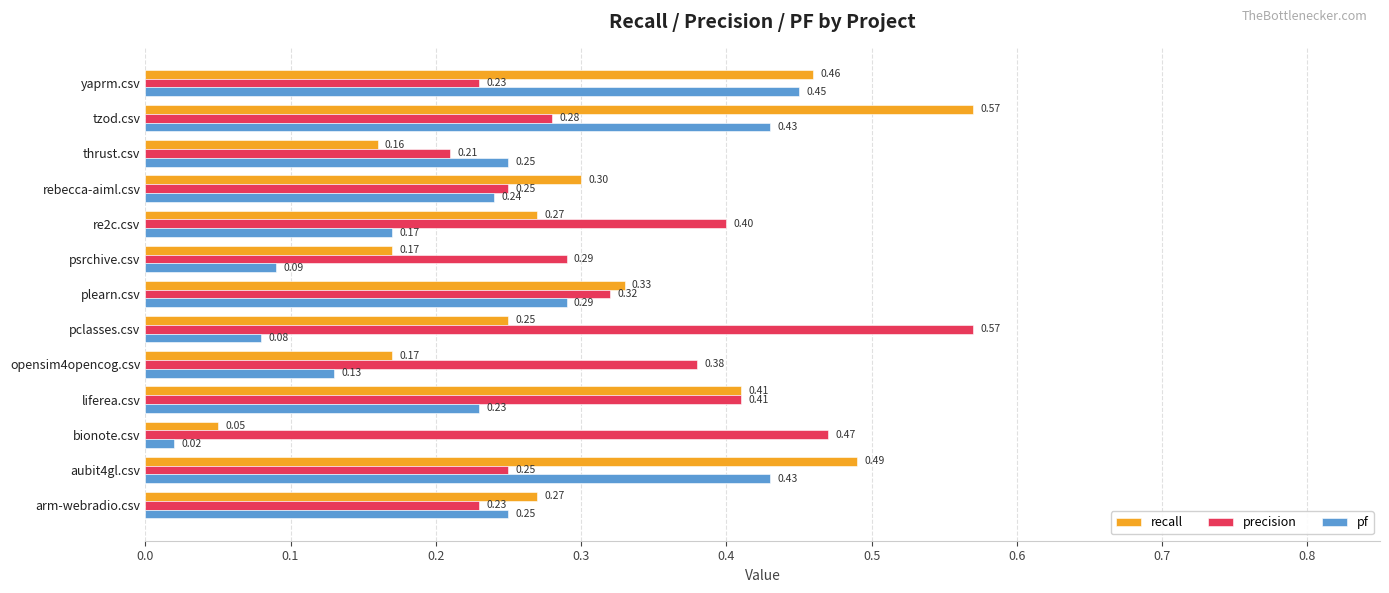

Which series has the largest range (max minus min)?

recall